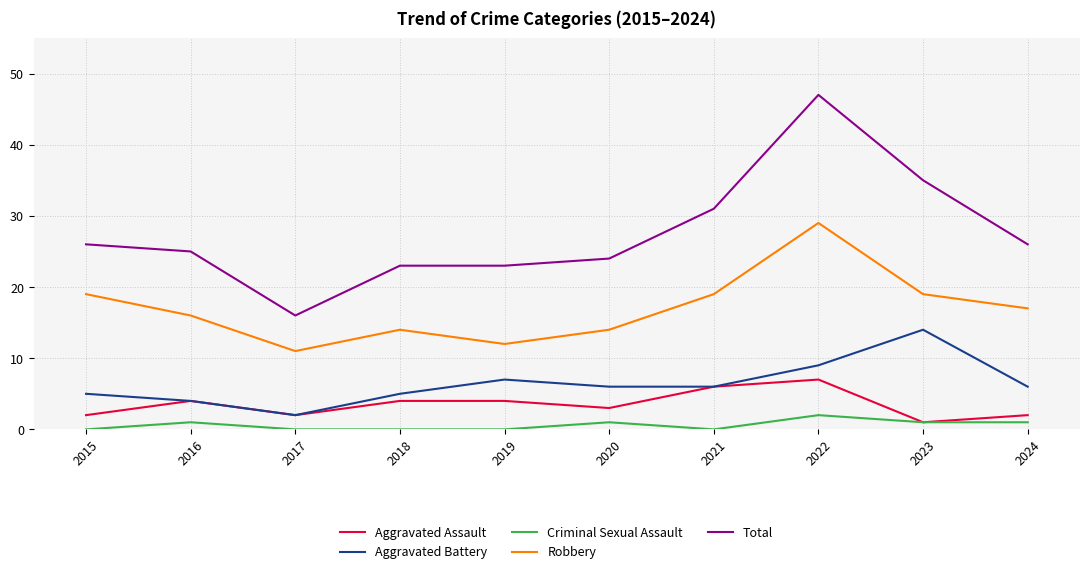

Rank the series by their maximum value, from highest to lowest.

Total, Robbery, Aggravated Battery, Aggravated Assault, Criminal Sexual Assault